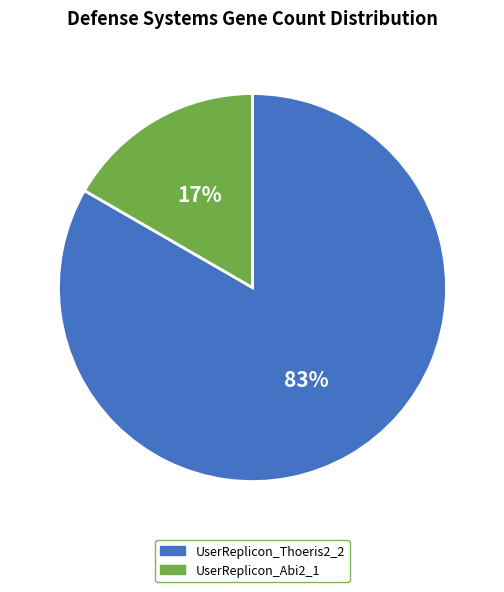

Rank the categories by value from lowest to highest.

UserReplicon_Abi2_1, UserReplicon_Thoeris2_2